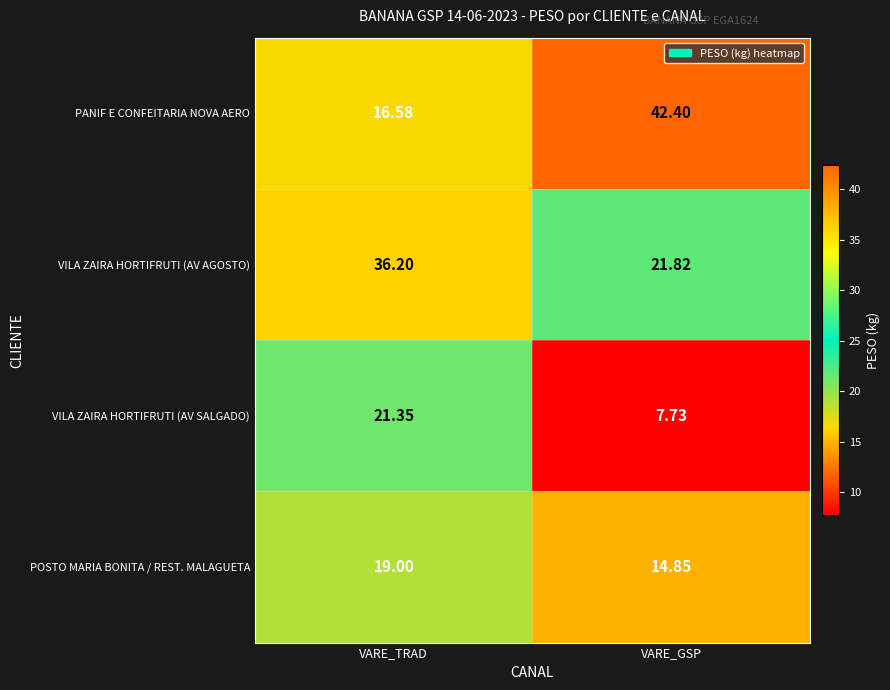

At which label is POSTO MARIA BONITA / REST. MALAGUETA closest to 16?

VARE_GSP